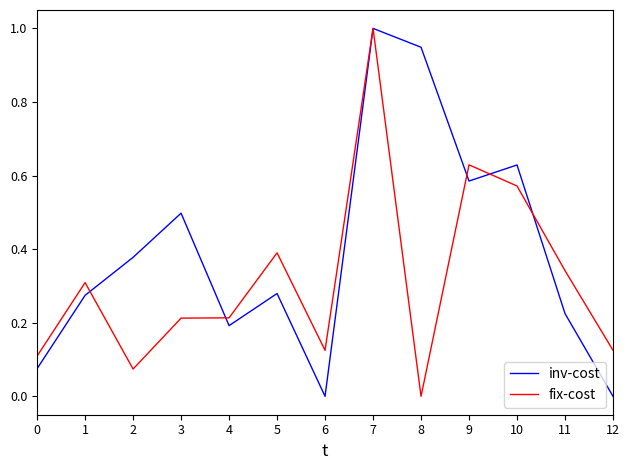

Which series changed the most between 0 and 8?

inv-cost